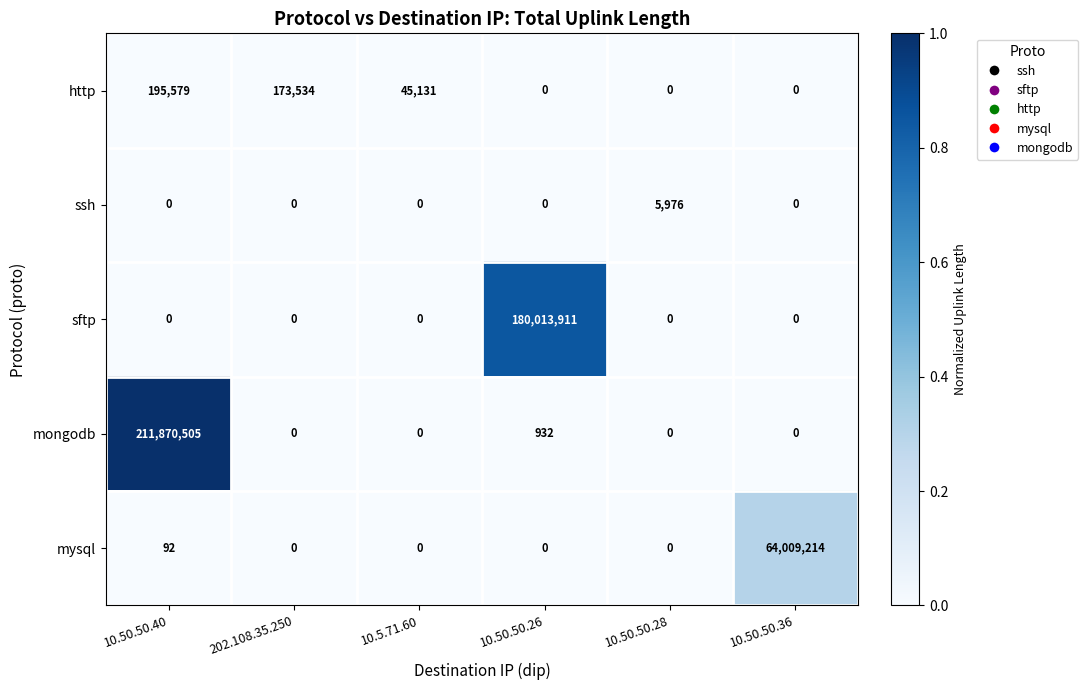

Where is http nearest to the value 97789?

10.5.71.60